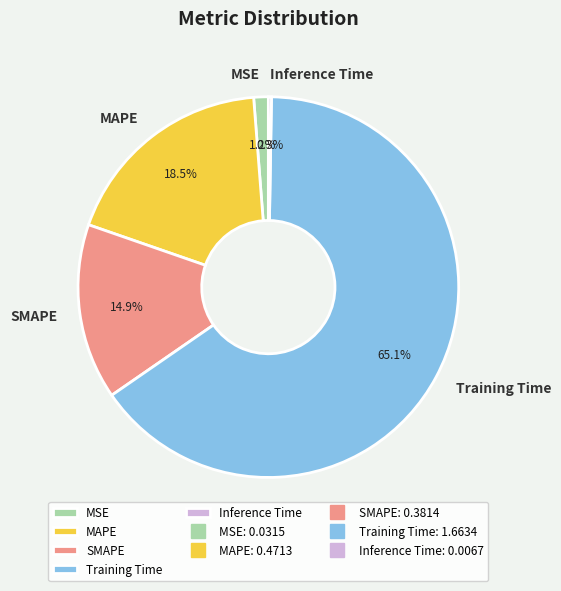

Which slice represents more than half of the pie?

Training Time